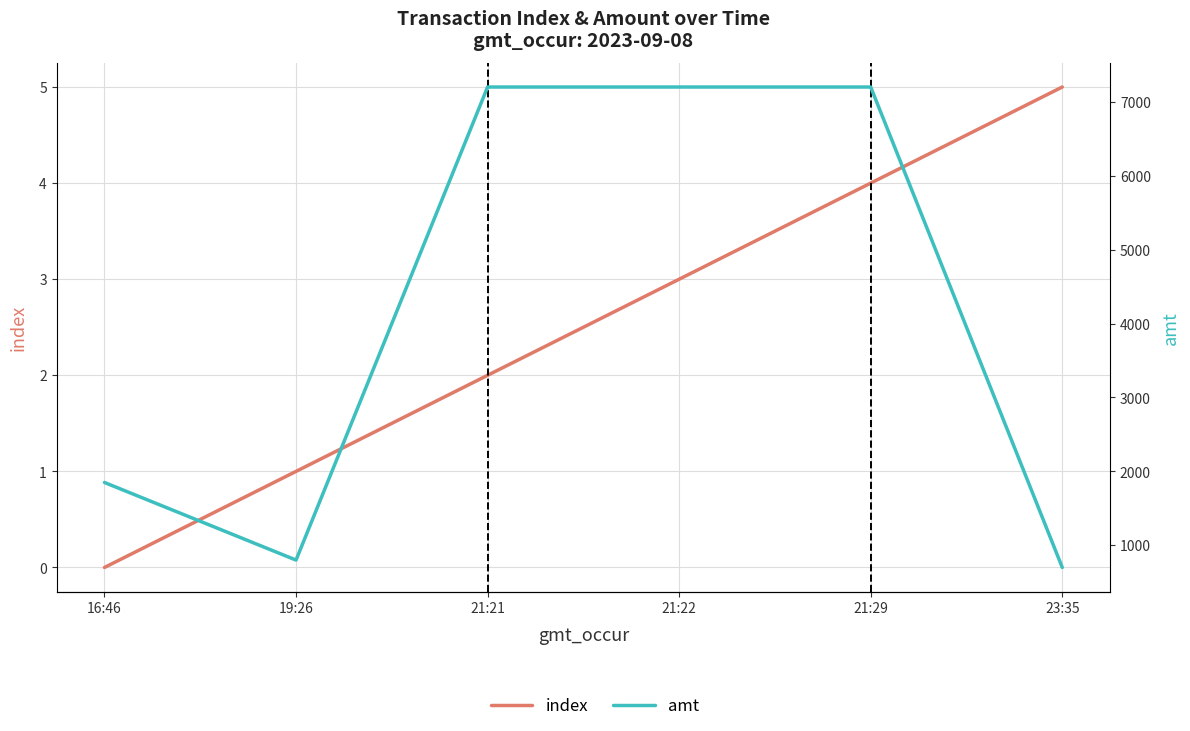

Reading left to right, extract all data points from this chart.

index: 16:46=0	19:26=1	21:21=2	21:22=3	21:29=4	23:35=5
amt: 16:46=1850	19:26=800	21:21=7200	21:22=7200	21:29=7200	23:35=700